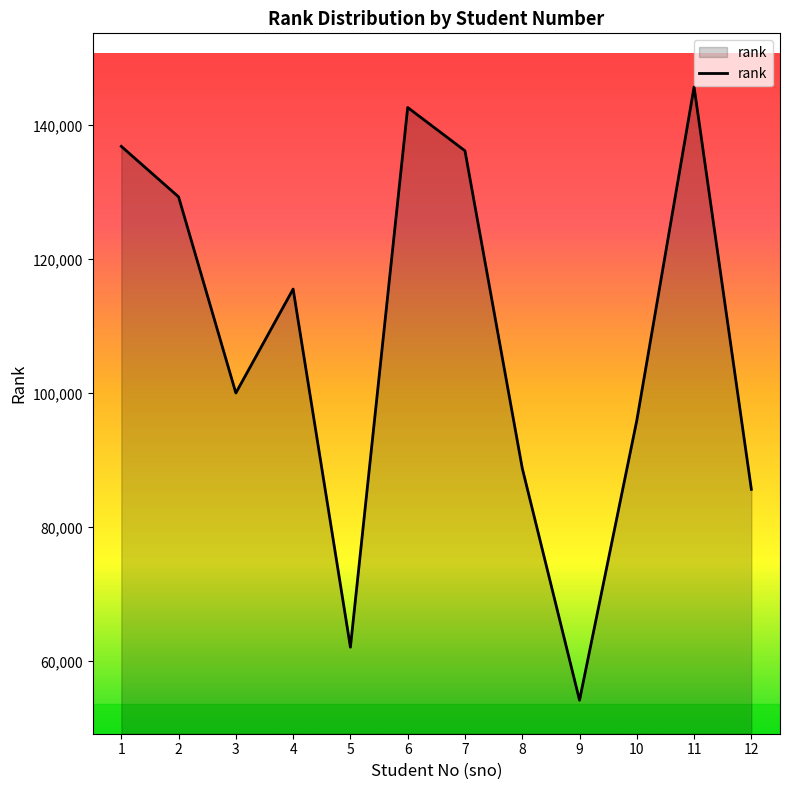

What is the minimum value shown in the chart?

54208